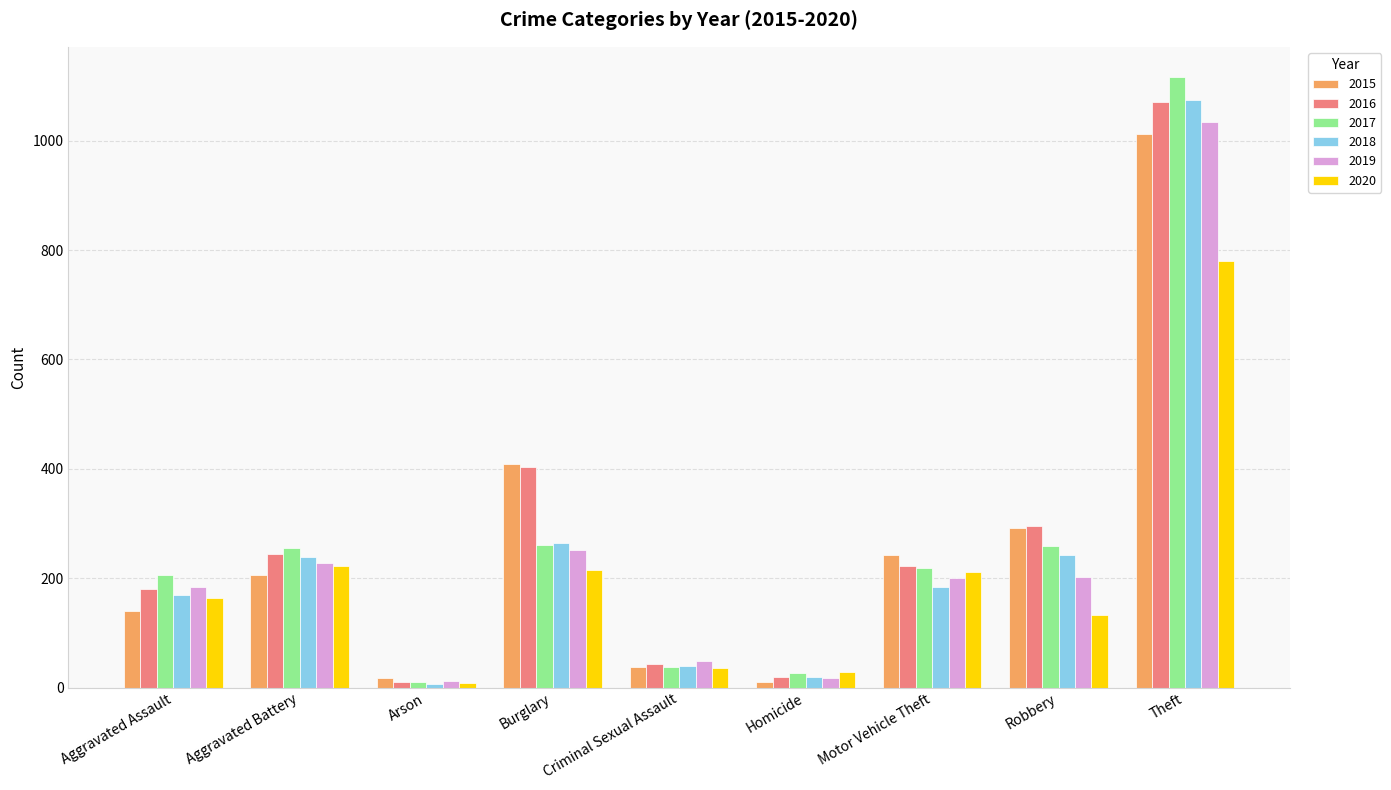

Is the value of 2017 at Robbery greater than the value of 2015 at Criminal Sexual Assault?

Yes